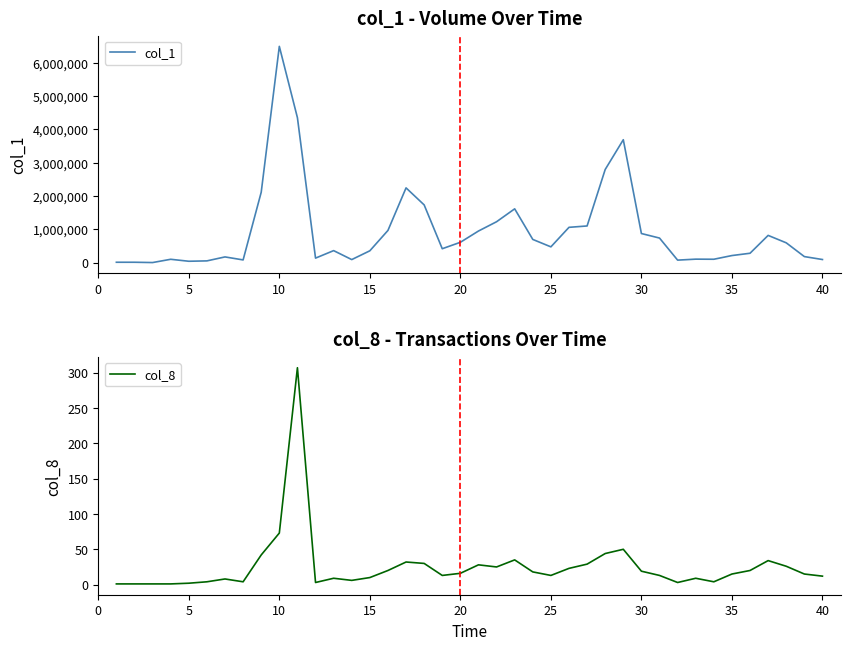

Is it true that col_8 equals 114 at 10?

False